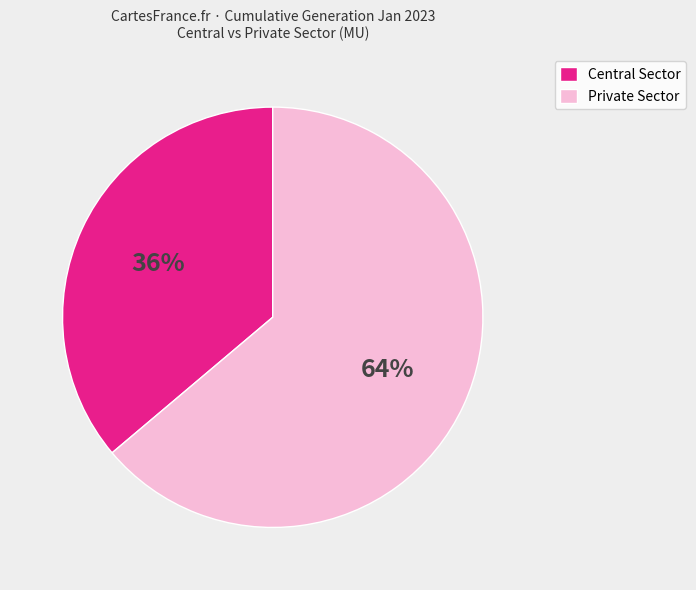

To the nearest percent, what is the average slice percentage?

50%